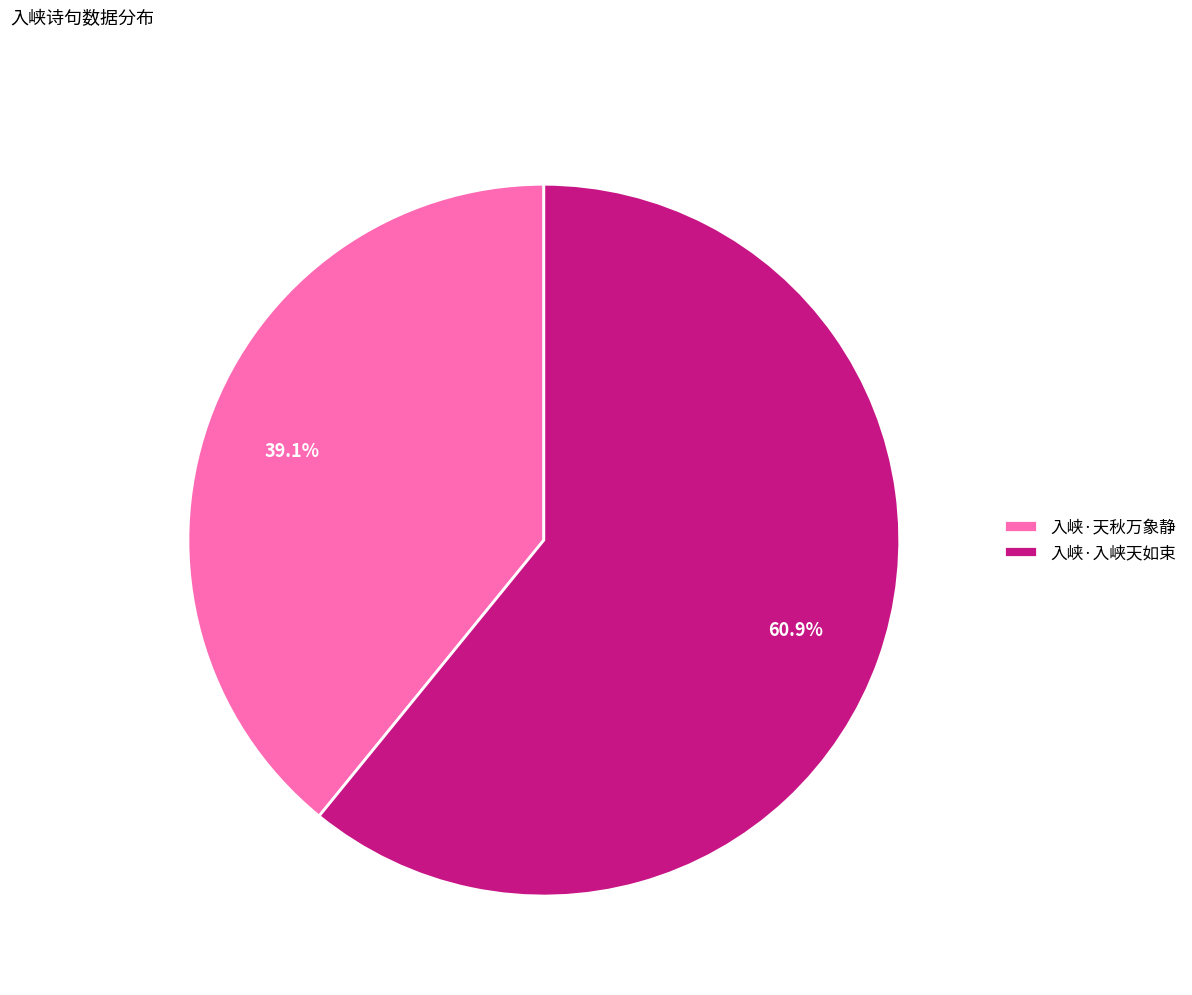

What portion of the pie excludes 入峡·入峡天如束?

39.1%